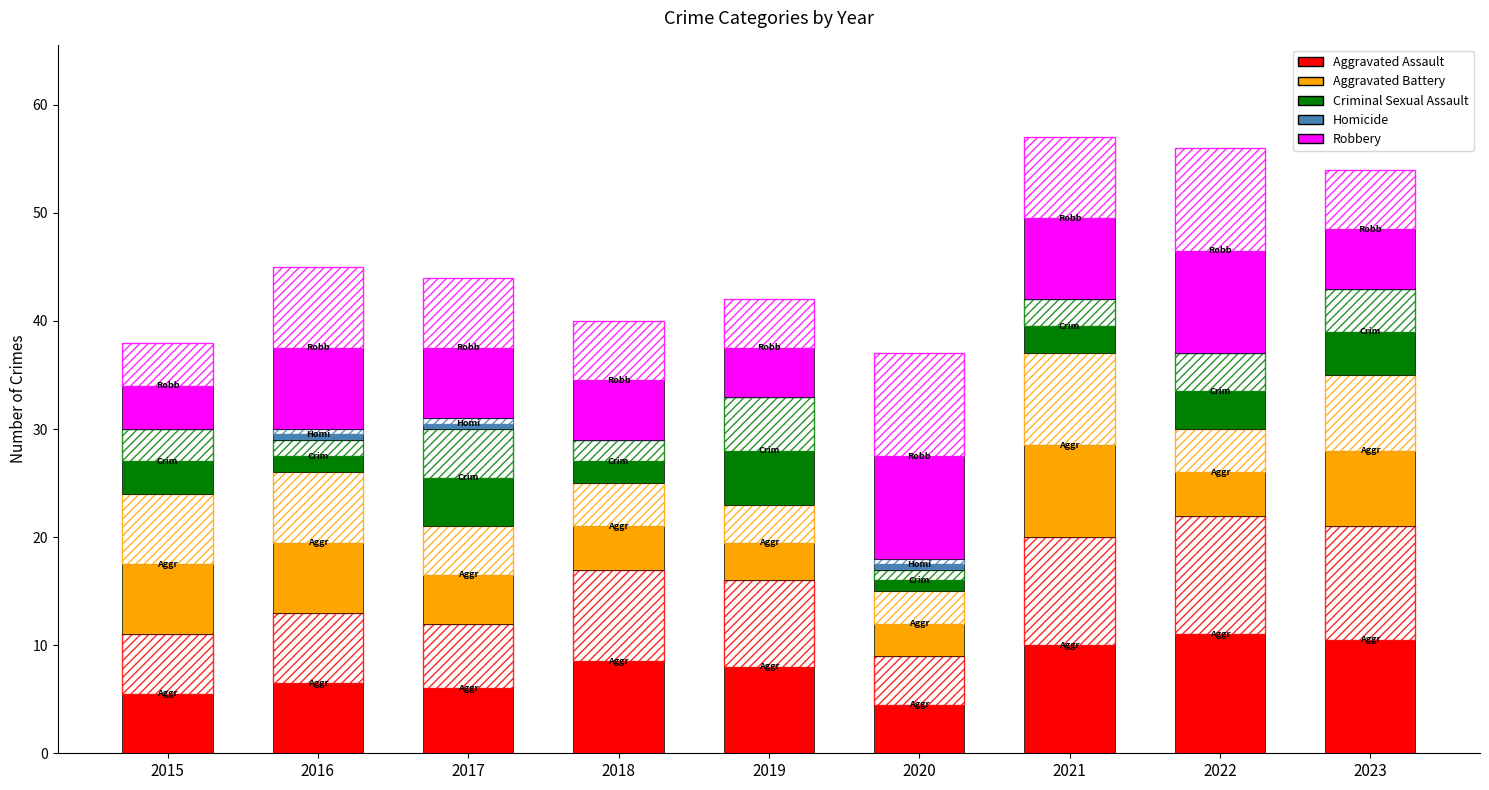

Reading left to right, transcribe all the data shown in this chart.

Aggravated Assault: 5.5	6.5	6.0	8.5	8.0	4.5	10.0	11.0	10.5
Aggravated Battery: 6.5	6.5	4.5	4.0	3.5	3.0	8.5	4.0	7.0
Criminal Sexual Assault: 3.0	1.5	4.5	2.0	5.0	1.0	2.5	3.5	4.0
Homicide: 0.0	0.5	0.5	0.0	0.0	0.5	0.0	0.0	0.0
Robbery: 4.0	7.5	6.5	5.5	4.5	9.5	7.5	9.5	5.5